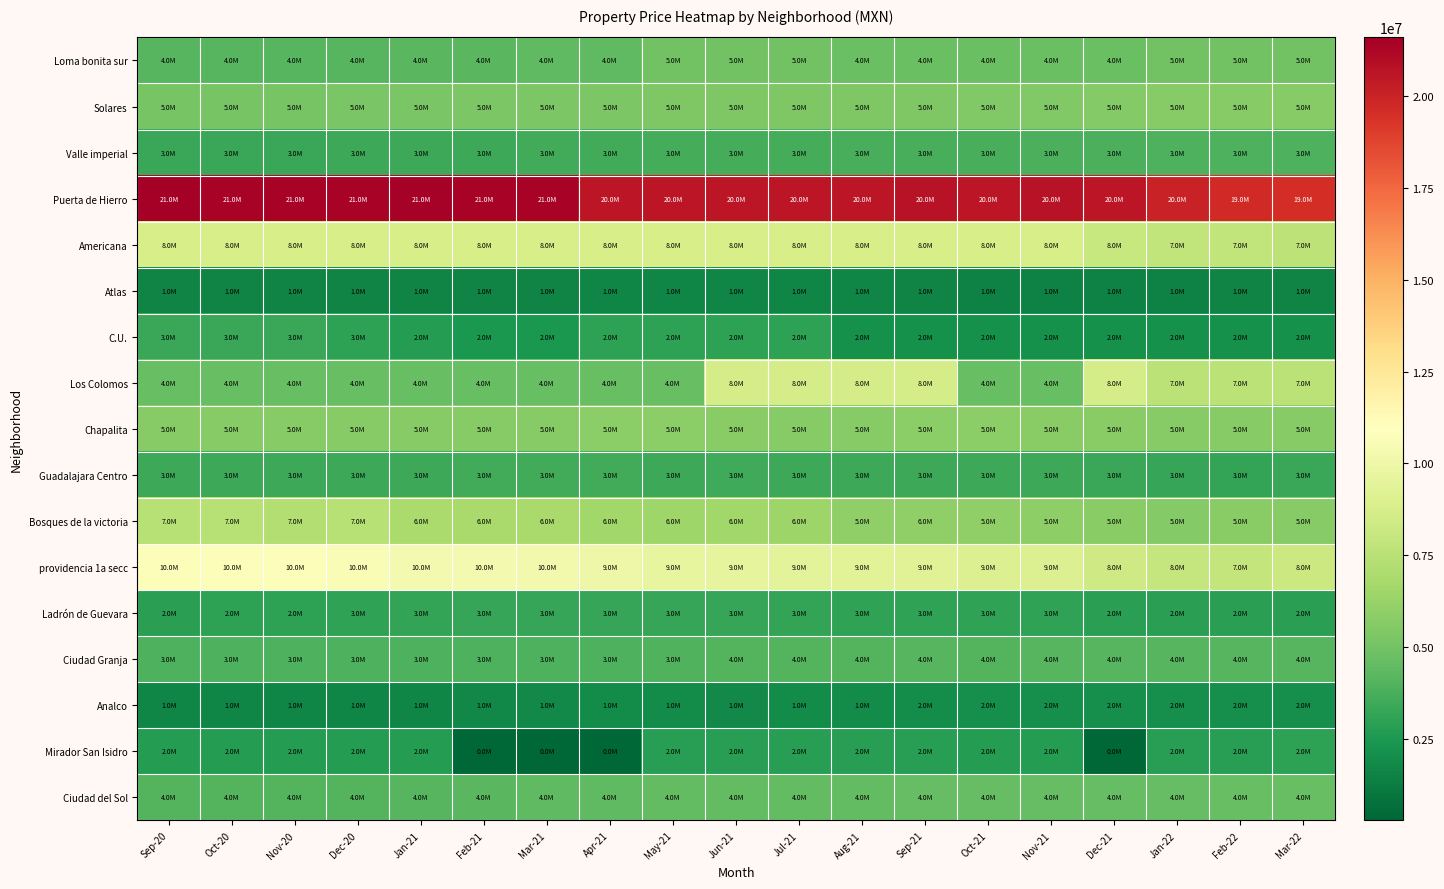

Rank the series by their maximum value, from lowest to highest.

Atlas, Analco, Mirador San Isidro, Ladrón de Guevara, C.U., Guadalajara Centro, Valle imperial, Ciudad Granja, Ciudad del Sol, Loma bonita sur, Solares, Chapalita, Bosques de la victoria, Los Colomos, Americana, providencia 1a secc, Puerta de Hierro